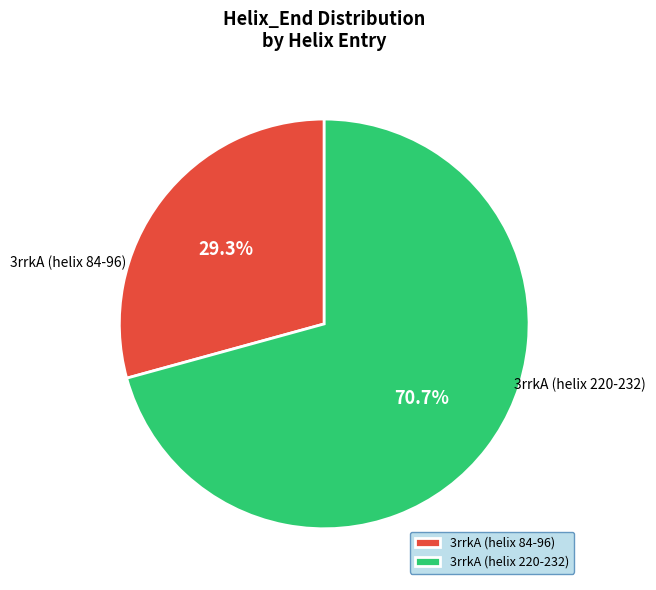

How many segments does this pie chart have?

2